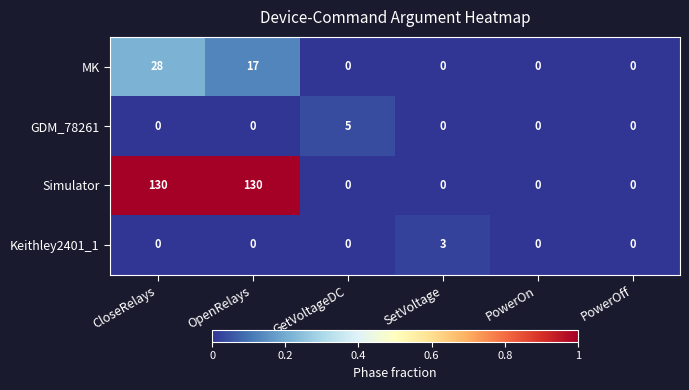

The value of GDM_78261 at PowerOn is 0. True or false?

True